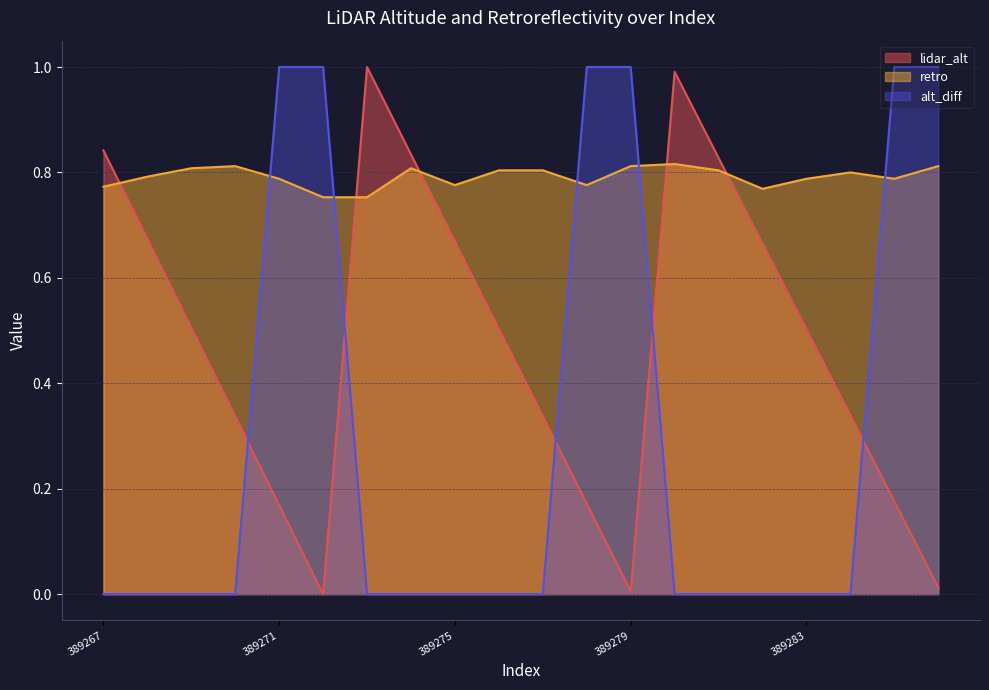

What is the difference between the lidar_alt_normalized values at 389270 and 389273?

0.7